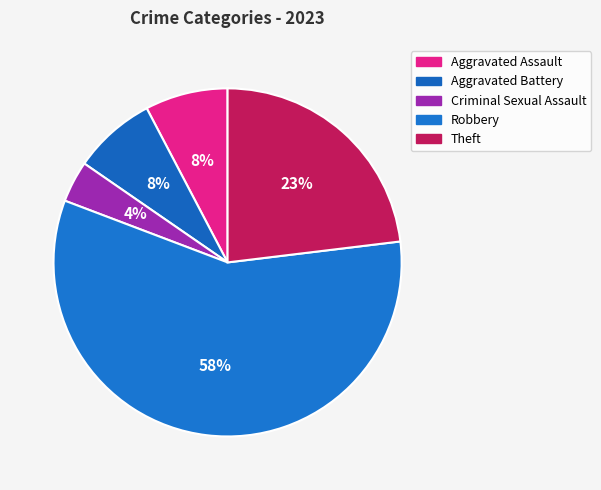

Approximately how many times larger is the value at Criminal Sexual Assault compared to Aggravated Assault?

0.5